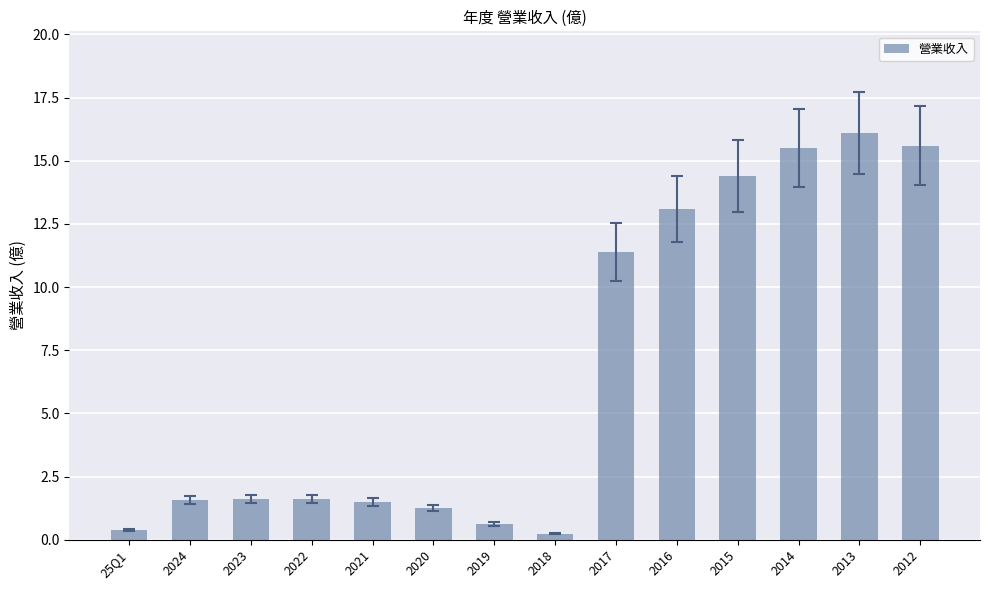

What is the change in value from 2021 to 2012?

+14.1